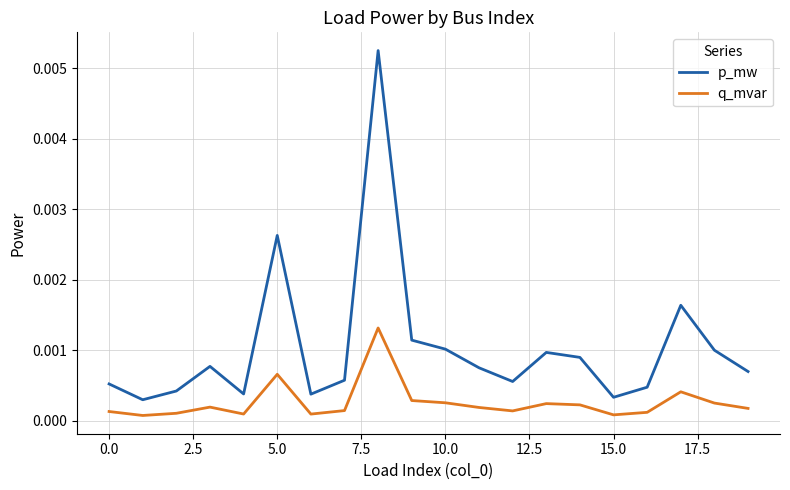

Rank the series by their maximum value, from highest to lowest.

p_mw, q_mvar